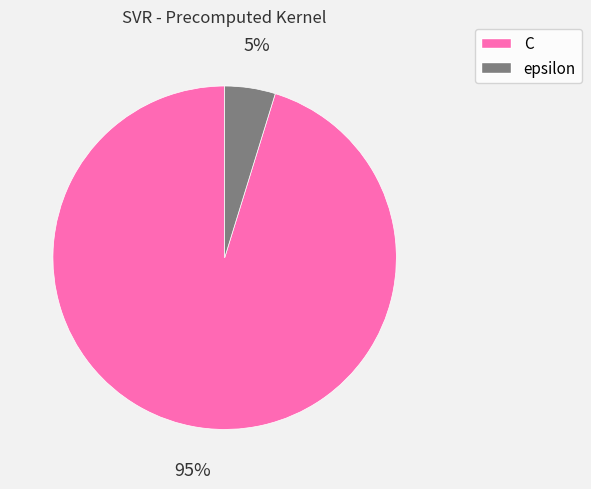

Which has a higher value, epsilon or C?

C